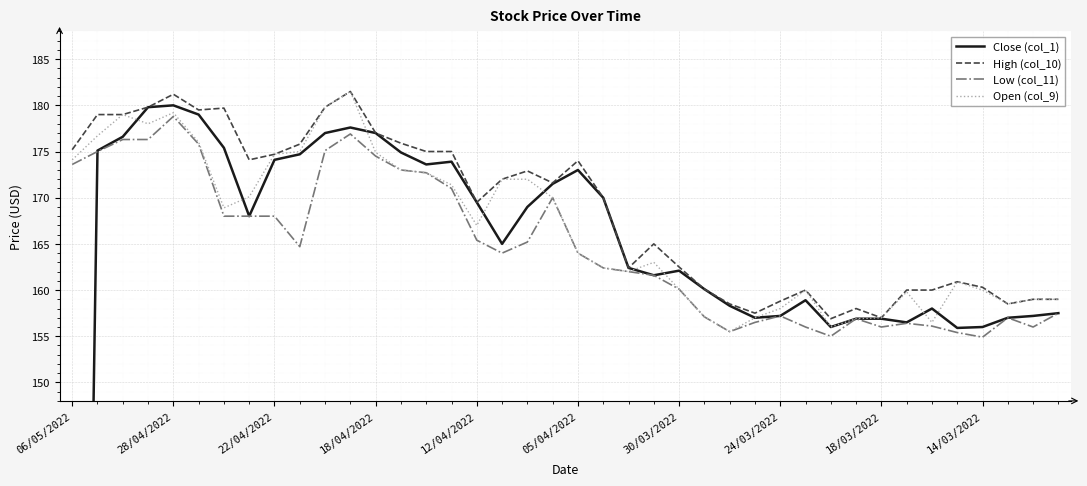

Where does the High (col_10) series first go above 171?

06/05/2022